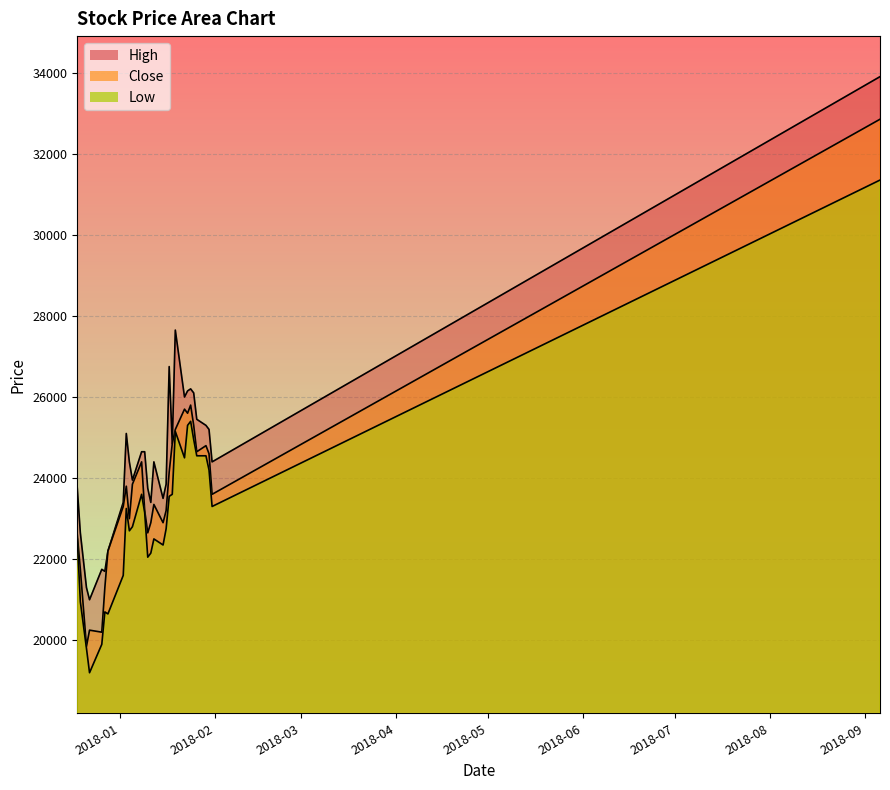

What is the difference between the highest and lowest values at 2018-01-29?

750